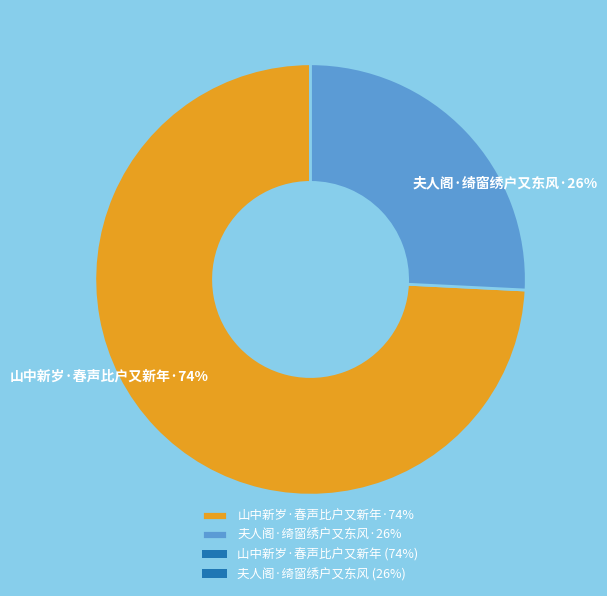

Combined, do 山中新岁·春声比户又新年·74% and 夫人阁·绮窗绣户又东风·26% account for over 50%?

Yes